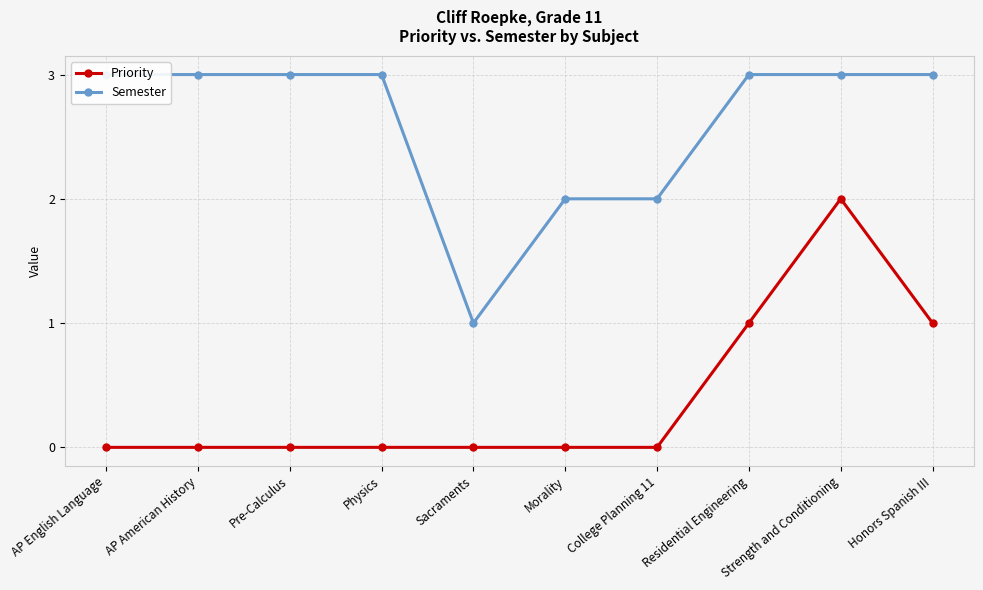

What is the difference between the second highest and minimum values in the Semester series?

2